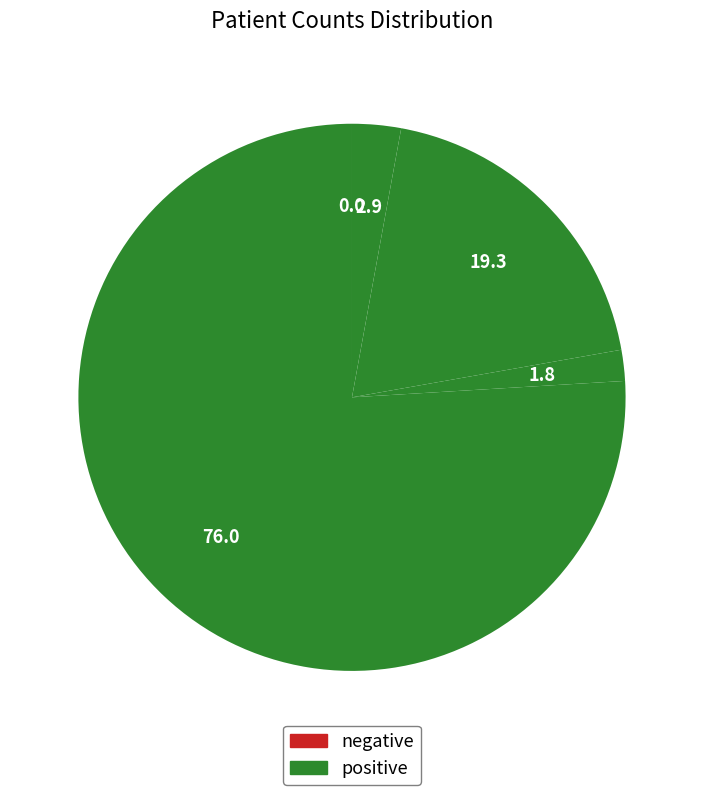

How many segments does this pie chart have?

5